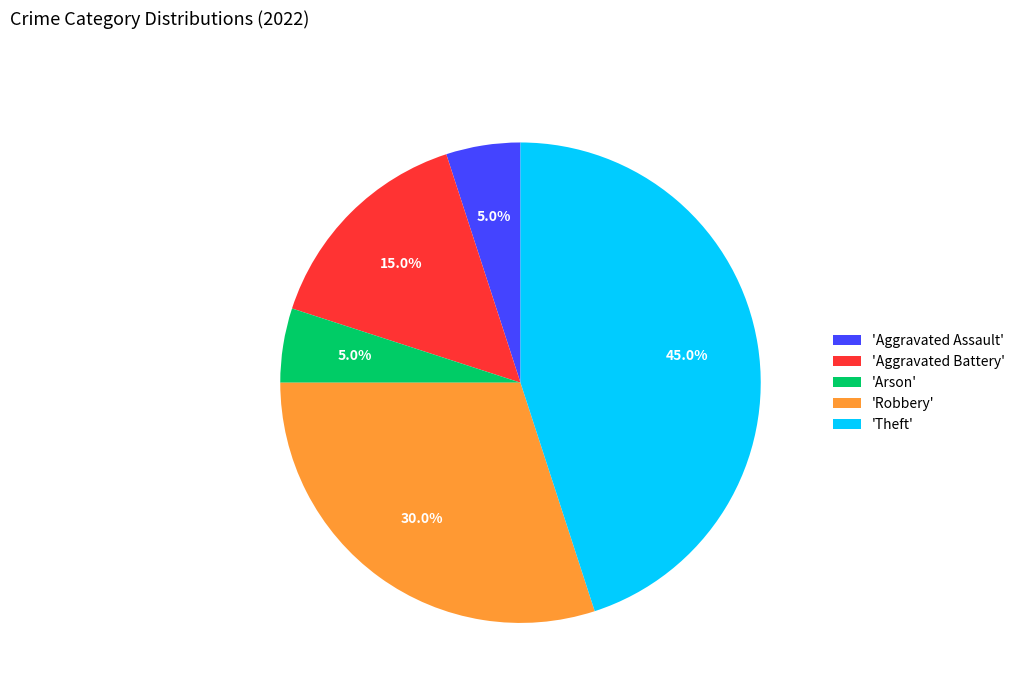

Does any single category account for the majority?

No